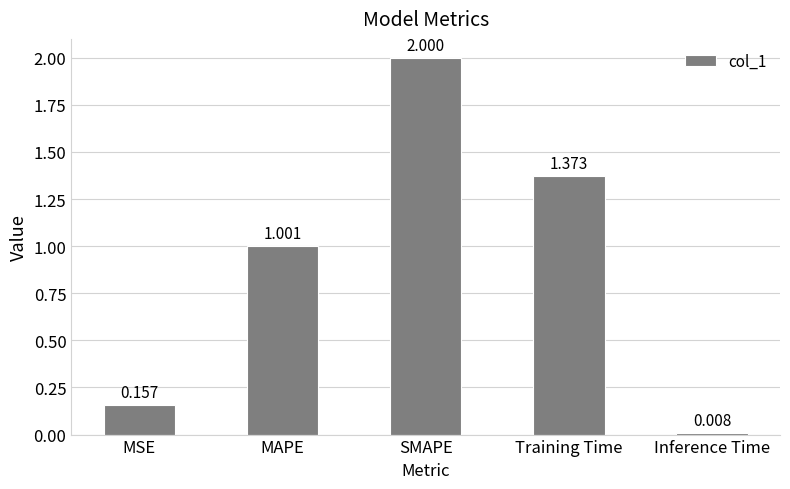

Where does the data first go above 1?

MAPE